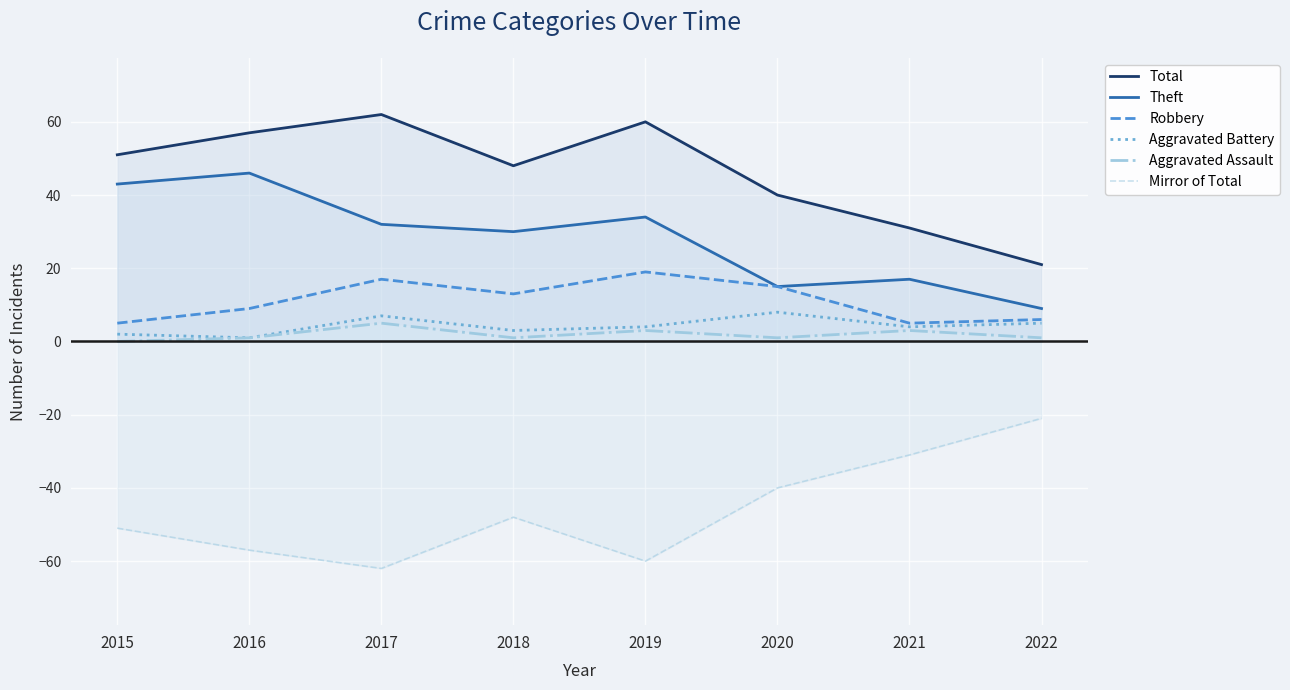

True or false: Mirror of Total has more than 1 interior local peaks.

False